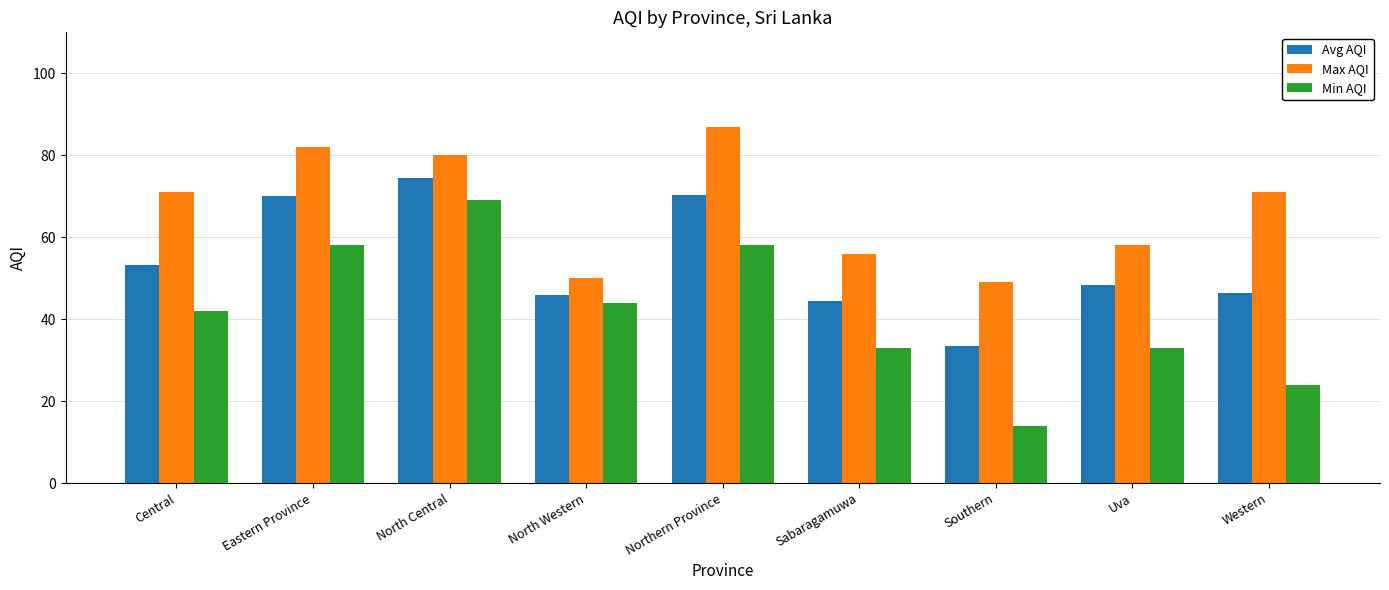

Which category has the lowest value in the Min AQI series?

Southern